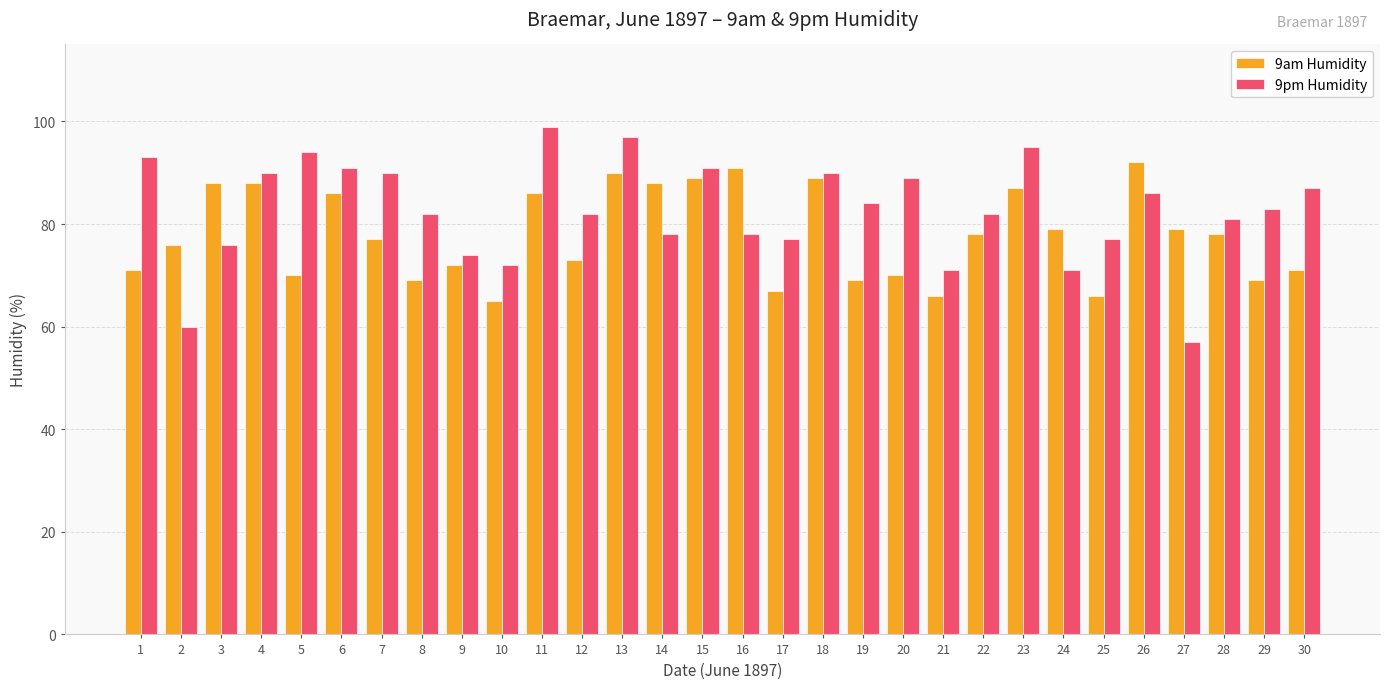

What value does the 9am Humidity series have at 28?

78